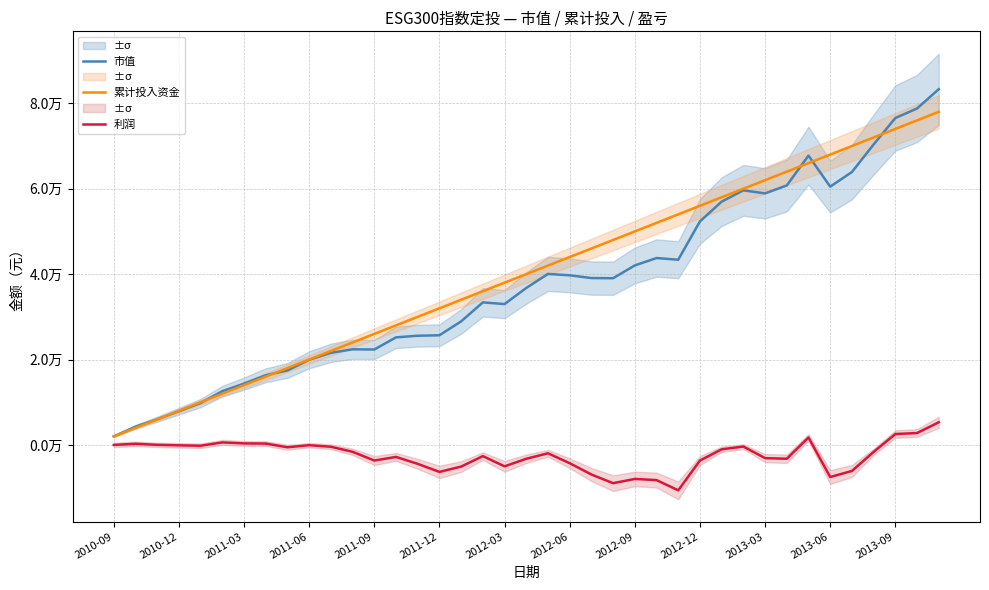

What is the minimum value shown in the chart?

-10630.0